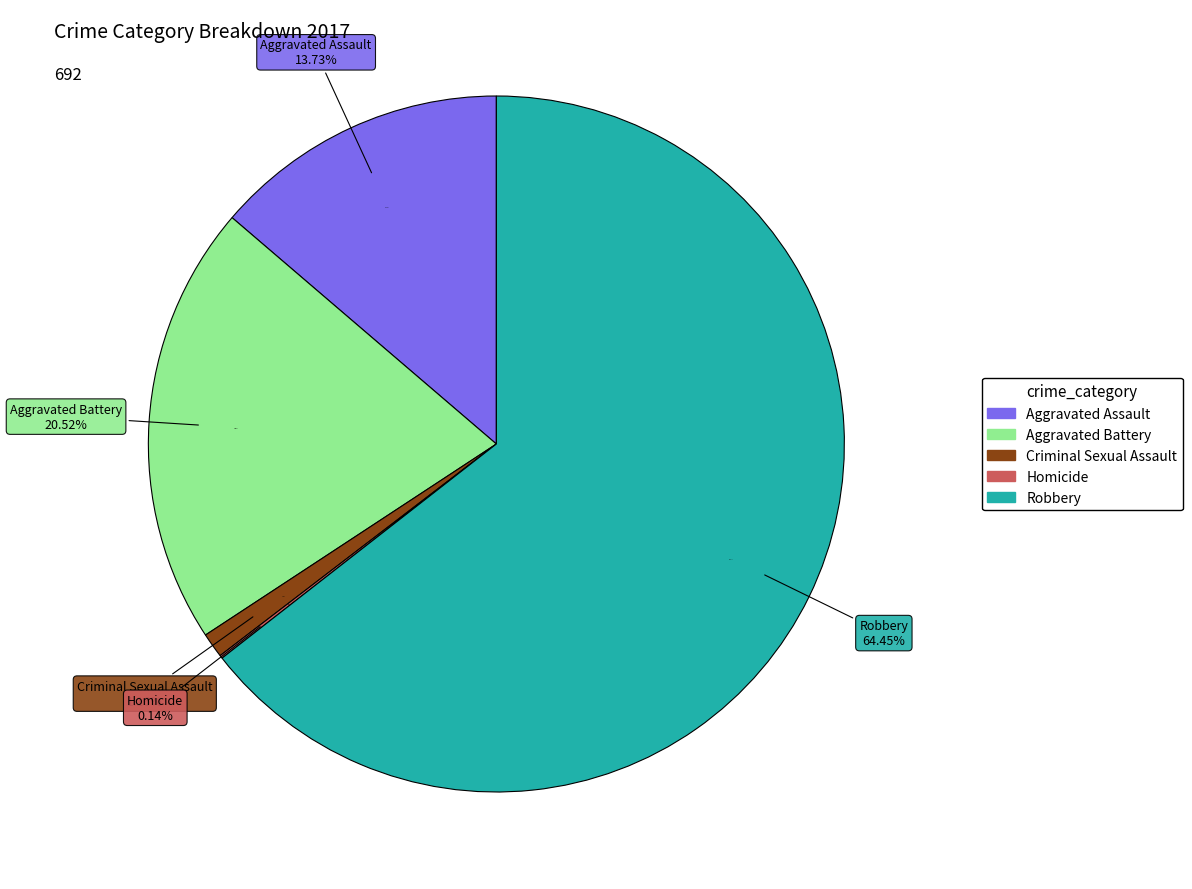

Which slice is the smallest?

Homicide